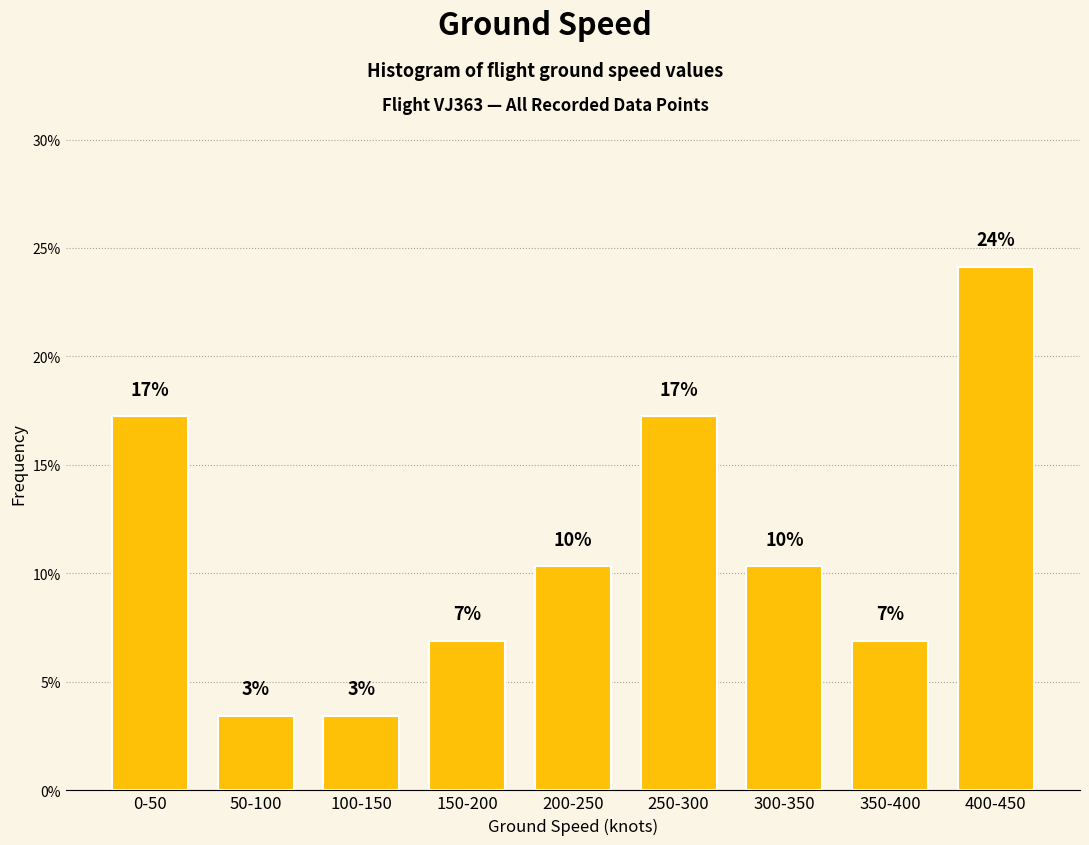

How many bars are there in total?

9